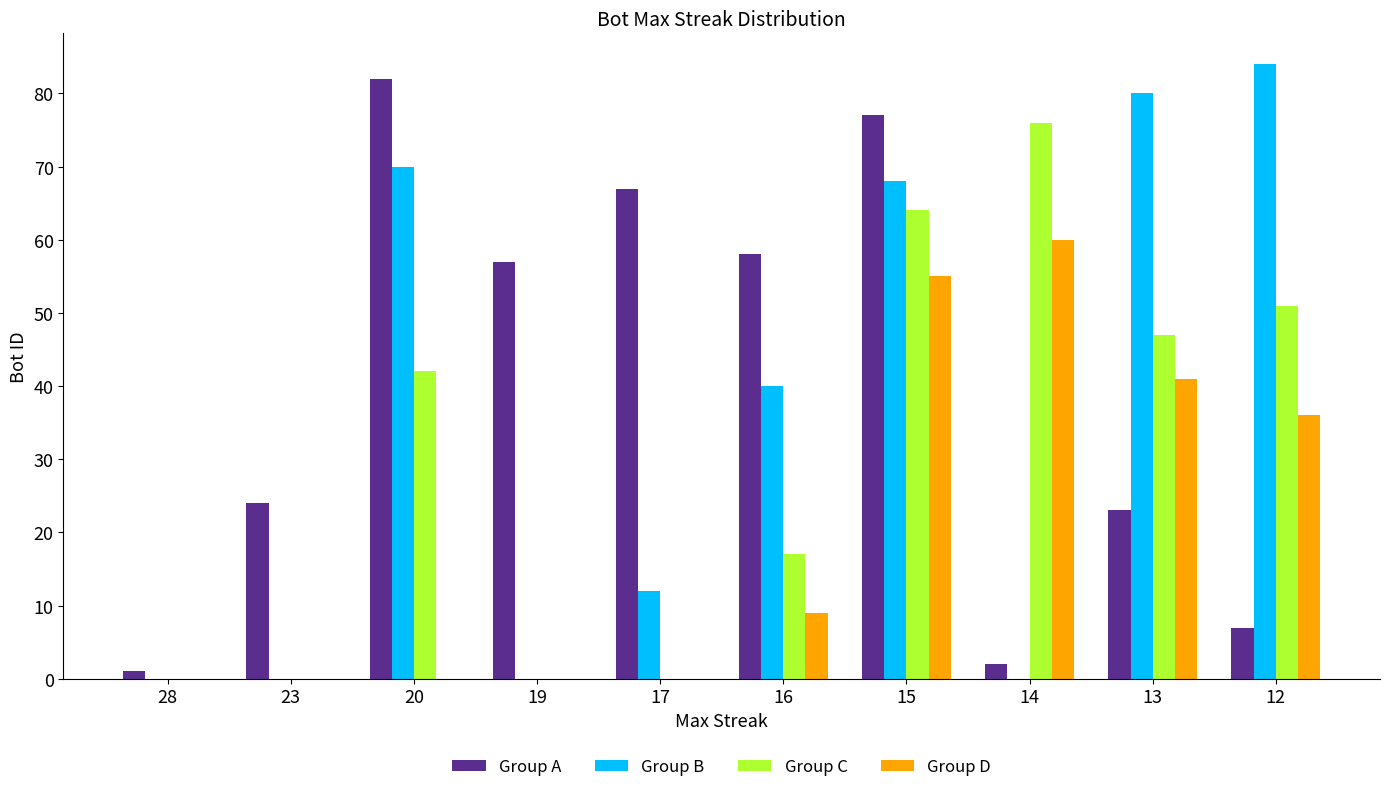

What is the average value of the Group A series?

40